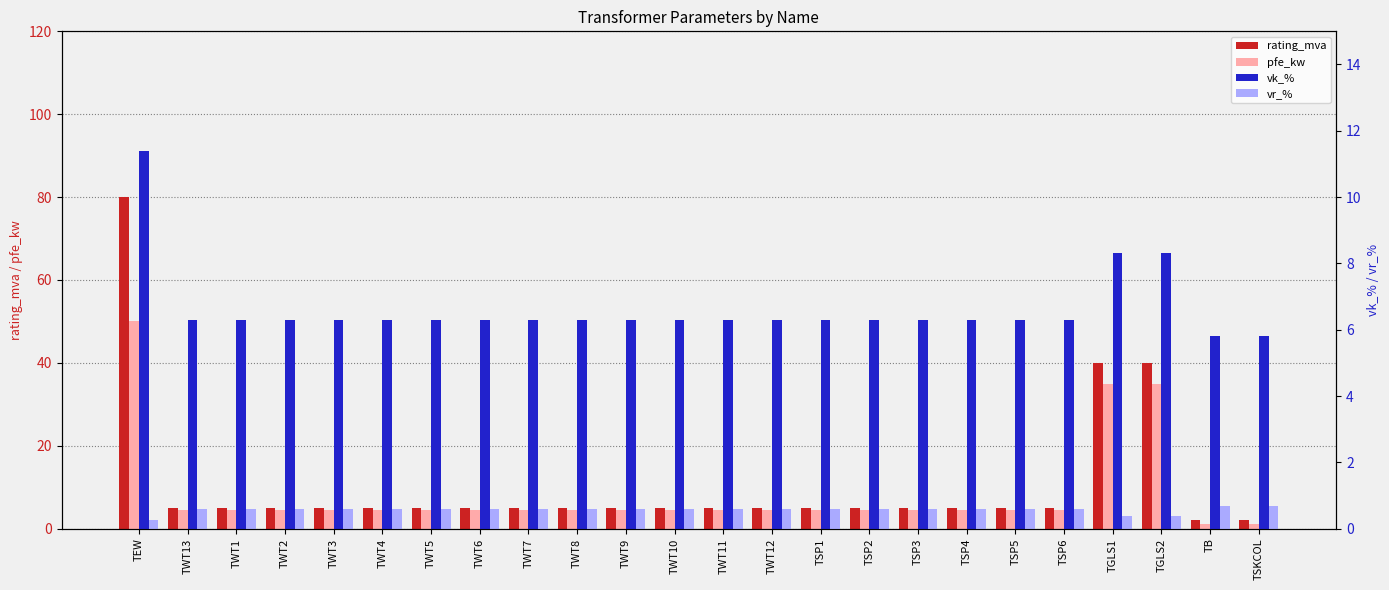

Between TWT4 and TWT2, which is larger?

TWT4